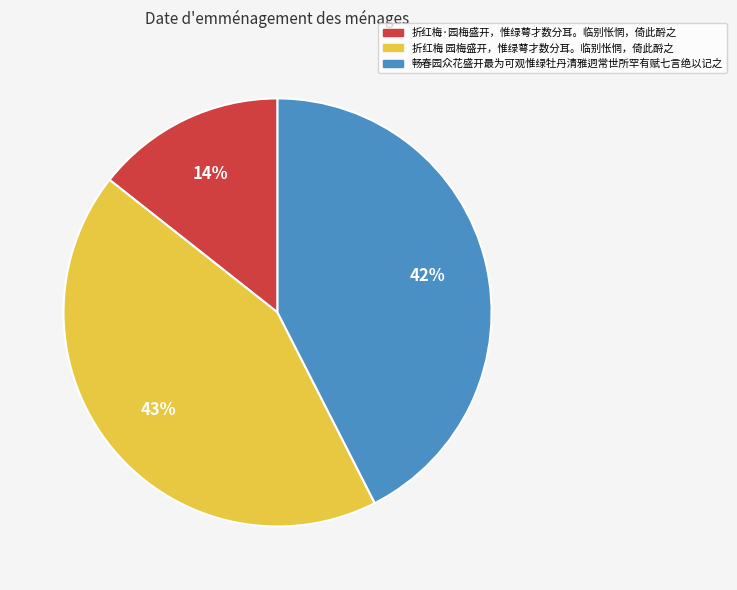

Is there a majority slice in this chart?

No